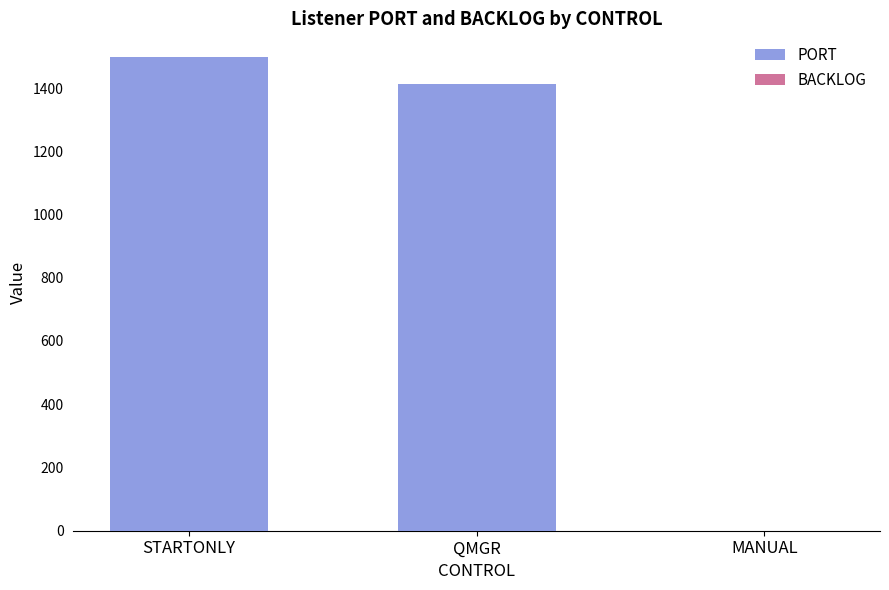

Which has a higher value, STARTONLY or QMGR?

STARTONLY